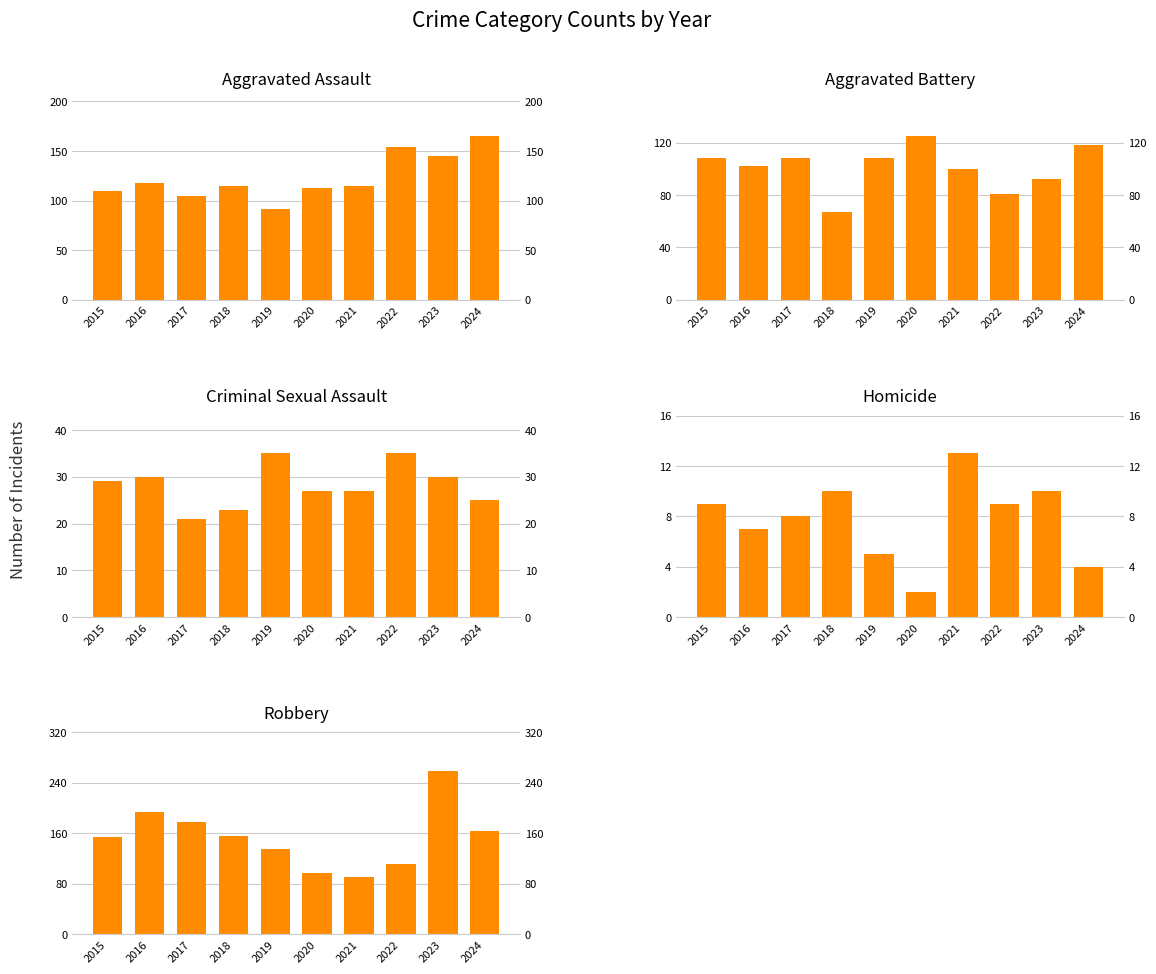

How many bars are there in total?

50